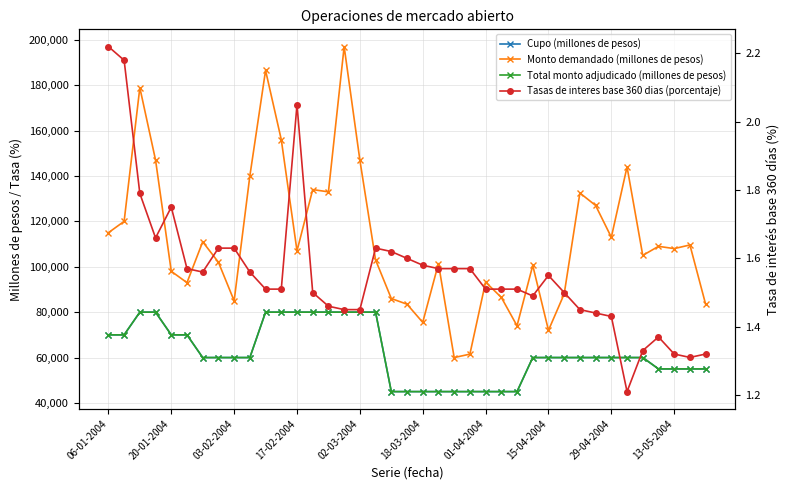

Rank the series at 33 from lowest to highest value.

Tasas de interes base 360 dias (porcentaje), Cupo (millones de pesos), Total monto adjudicado (millones de pesos), Monto demandado (millones de pesos)